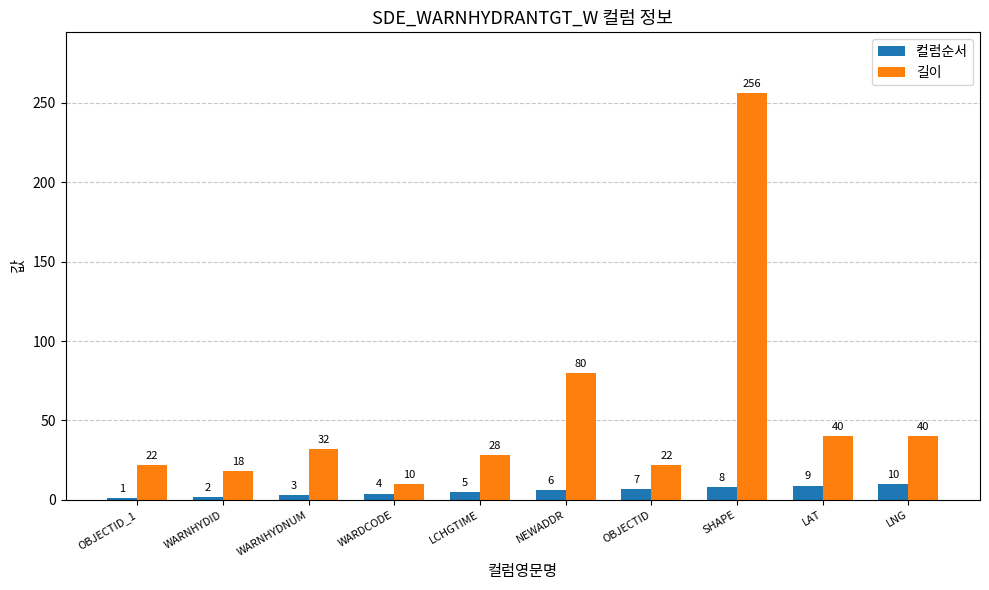

How many categories are shown in the chart?

10